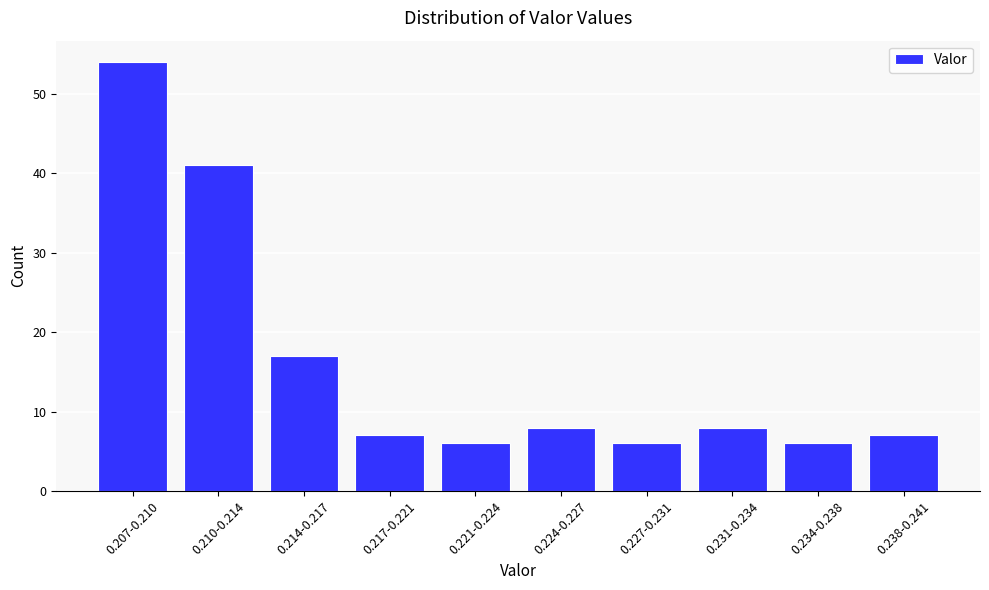

Reading left to right, transcribe all the data shown in this chart.

0.207-0.210=54	0.210-0.214=41	0.214-0.217=17	0.217-0.221=7	0.221-0.224=6	0.224-0.227=8	0.227-0.231=6	0.231-0.234=8	0.234-0.238=6	0.238-0.241=7